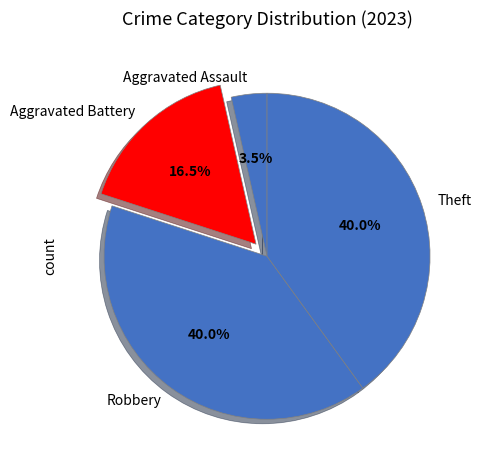

To the nearest percent, what is the difference between the largest and smallest slice percentages?

36%